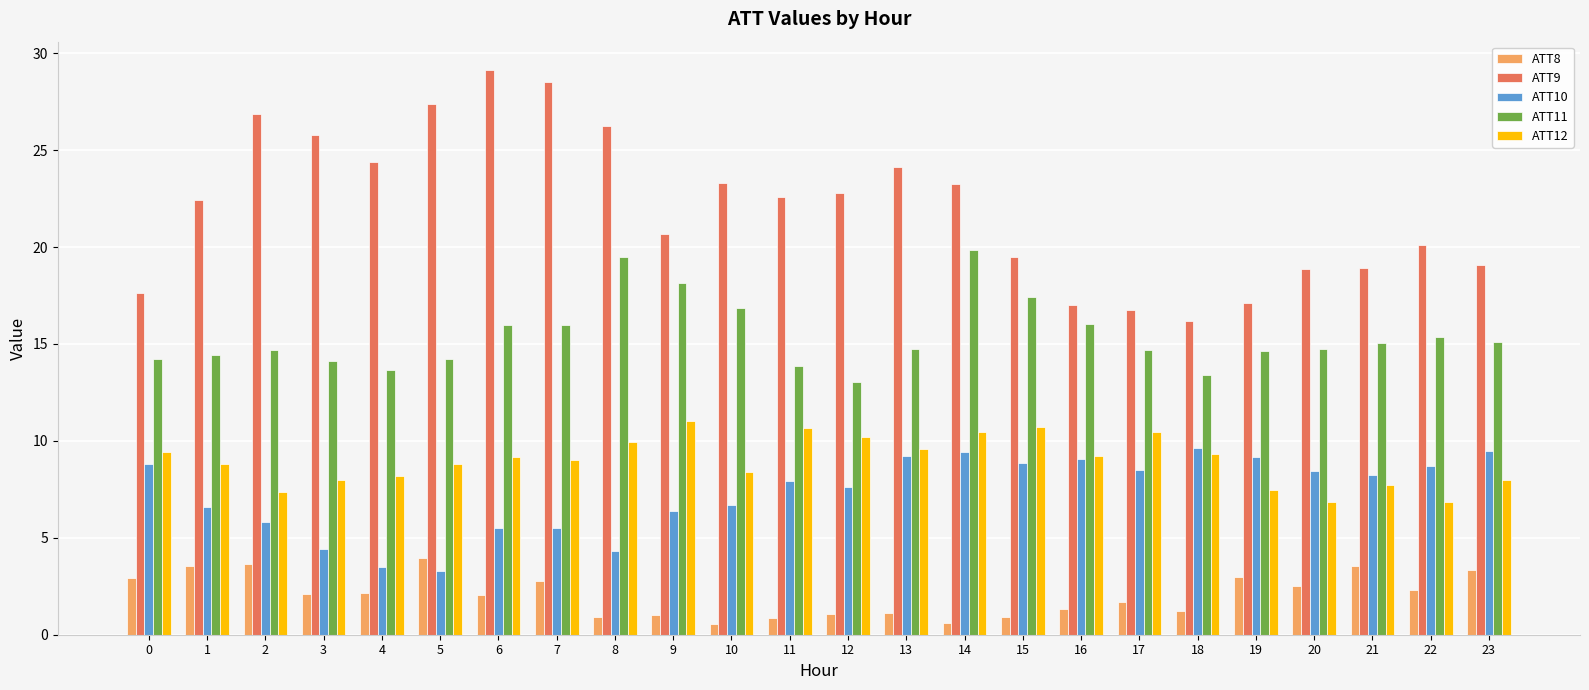

Is it true that ATT12 equals 3.8 at 18?

False